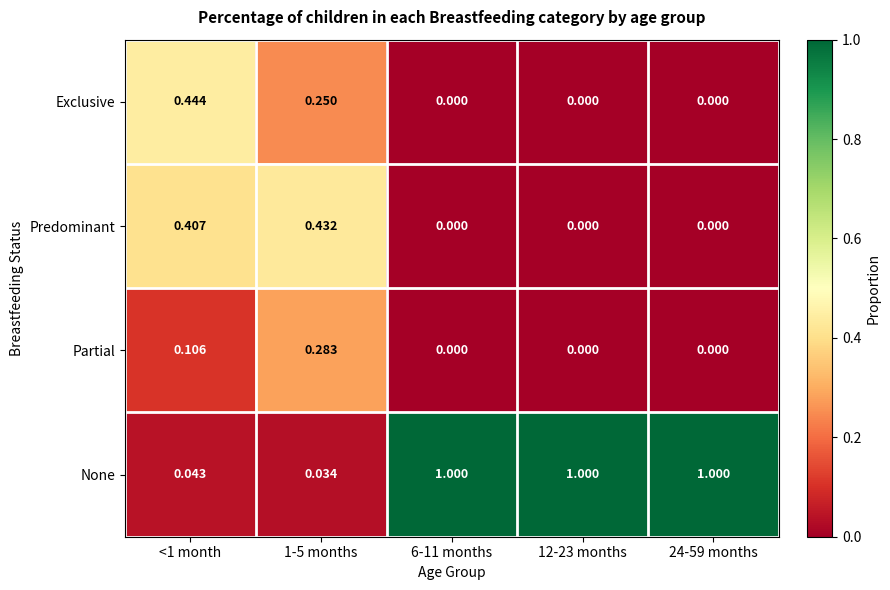

Between 1-5 months and 24-59 months, which series saw the biggest shift?

None